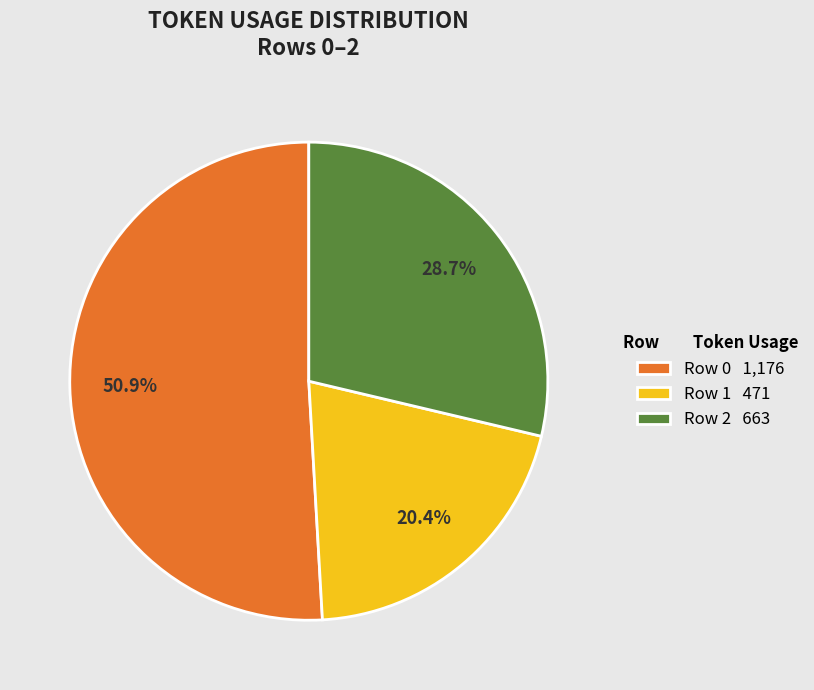

Approximately how many times larger is the value at Row 0 1,176 compared to Row 1 471?

2.5